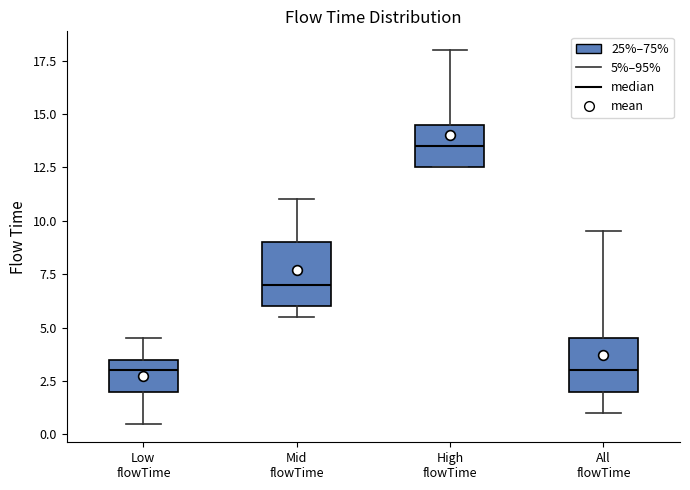

Reading left to right, read every box against the y-axis: the position of its median line, the range the box covers, and the ends of its whiskers. The values are not printed on the chart, so give them approximately, as read against the axis.

Low flowTime: median 3.0, box 2.0 to 3.5, whiskers 0.5 to 4.5
Mid flowTime: median 7.0, box 6.0 to 9.0, whiskers 5.5 to 11.0
High flowTime: median 13.5, box 12.5 to 14.5, whiskers 12.5 to 18.0
All flowTime: median 3.0, box 2.0 to 4.5, whiskers 1.0 to 9.5